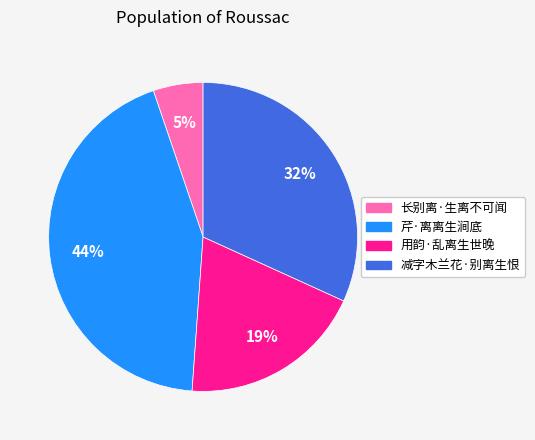

What is the largest slice in the pie chart?

芹·离离生涧底